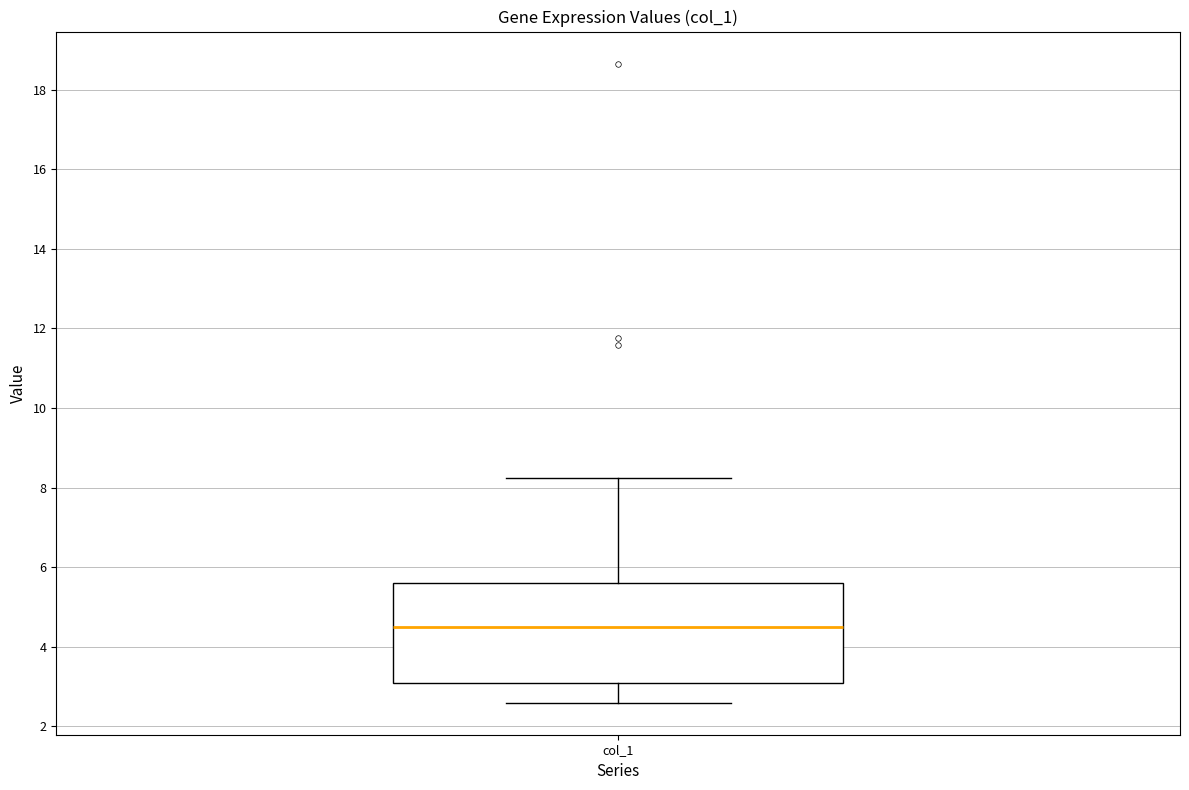

Read this box plot against the y-axis: the position of the median line, the range covered by the box, and the ends of both whiskers. The values are not printed on the chart, so give them approximately, as read against the axis.

median 4.4, box 3.0 to 5.6, whiskers 2.6 to 8.2